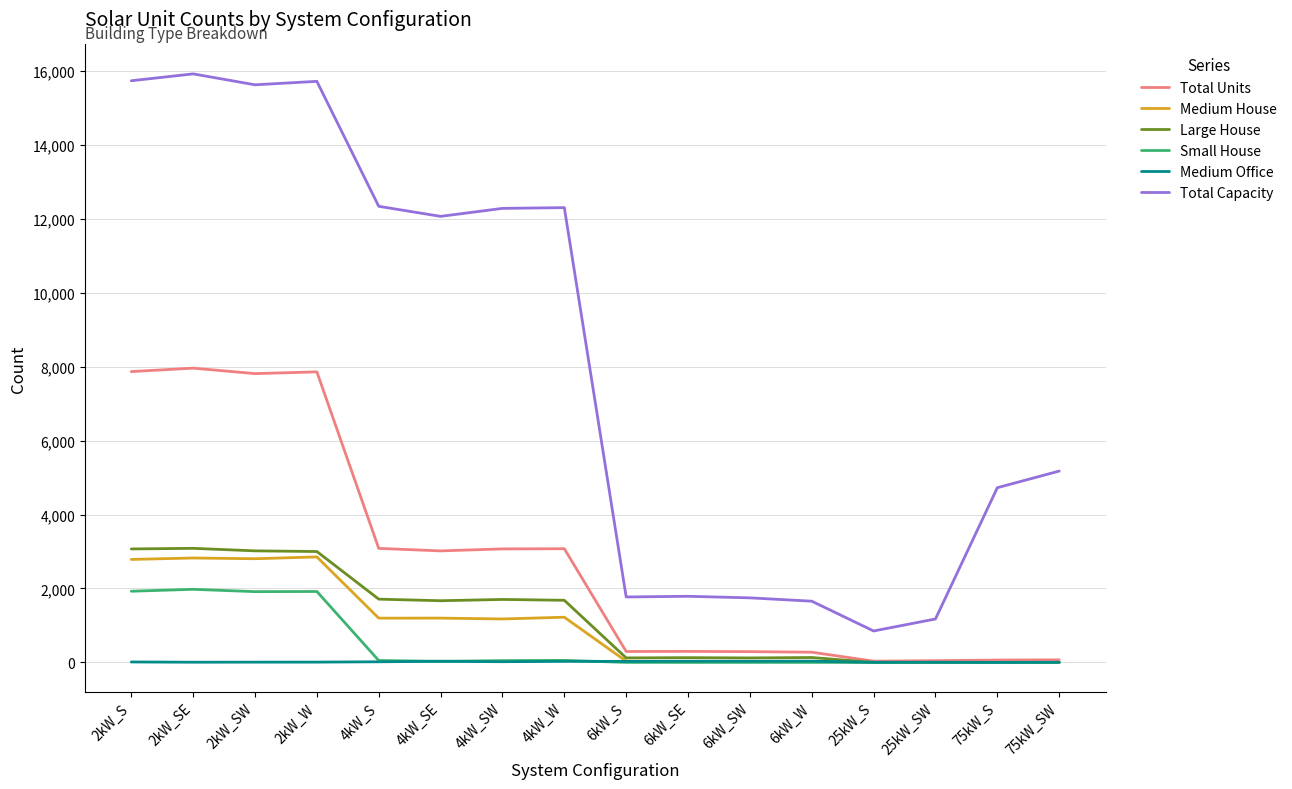

Is the value of Medium House at 2kW_W greater than the value of Medium Office at 6kW_W?

Yes